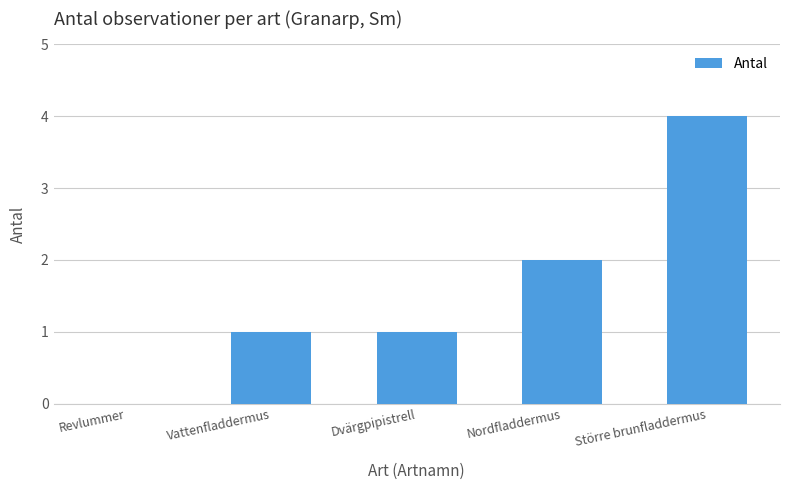

Reading right to left, extract all data points from this chart.

Större brunfladdermus=4	Nordfladdermus=2	Dvärgpipistrell=1	Vattenfladdermus=1	Revlummer=0